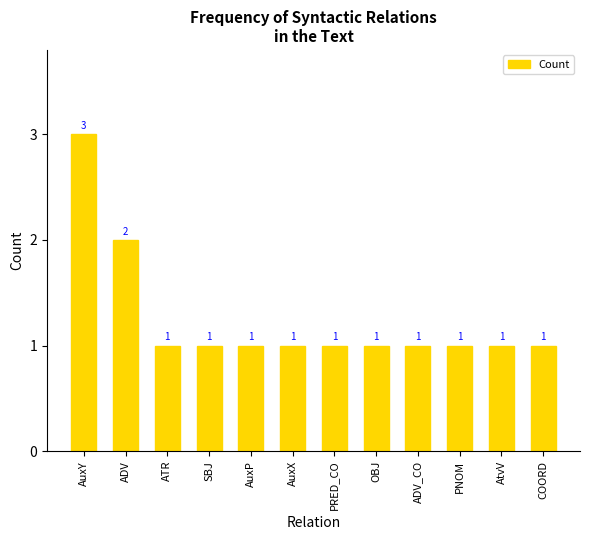

What is the ratio of the value at ADV_CO to the value at SBJ?

1.0